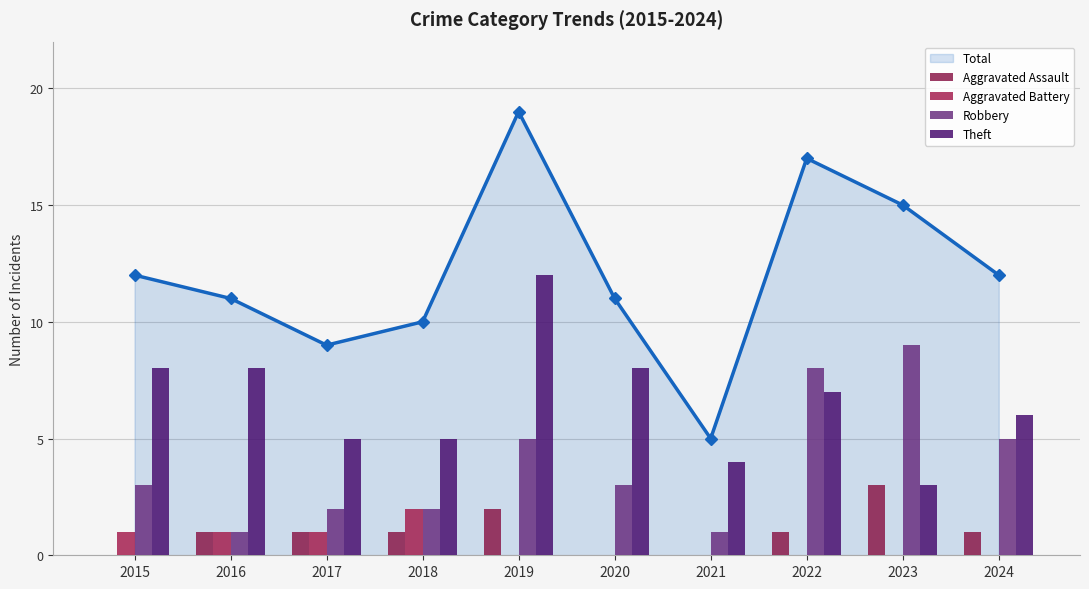

Reading left to right, what are all the values shown in this chart?

Aggravated Assault: 0	1	1	1	2	0	0	1	3	1
Aggravated Battery: 1	1	1	2	0	0	0	0	0	0
Robbery: 3	1	2	2	5	3	1	8	9	5
Theft: 8	8	5	5	12	8	4	7	3	6